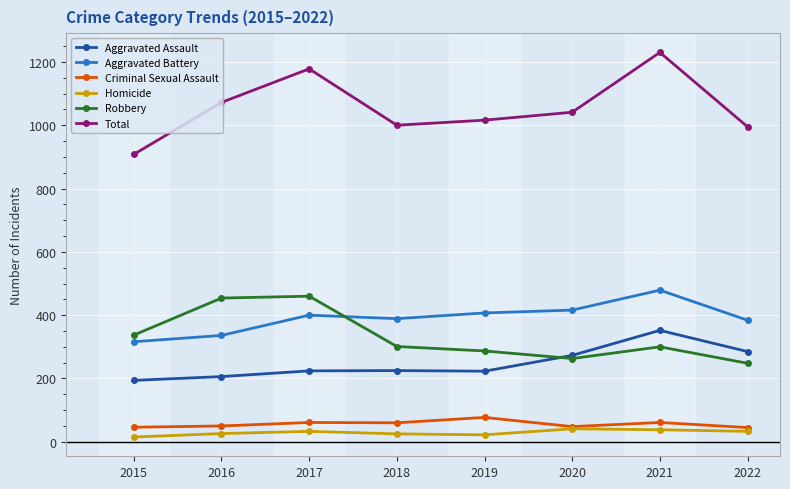

How many data points does each series have?

8